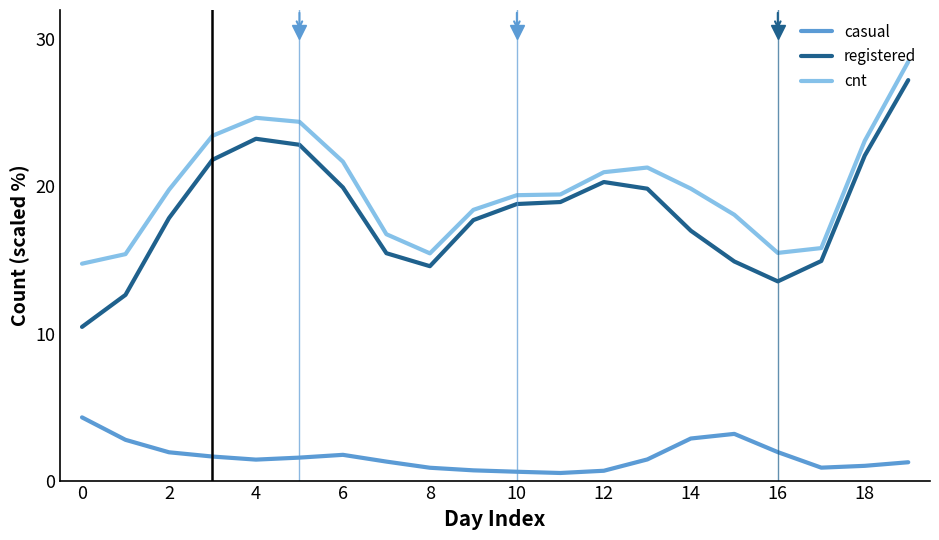

True or false: cnt and casual intersect in this chart.

False